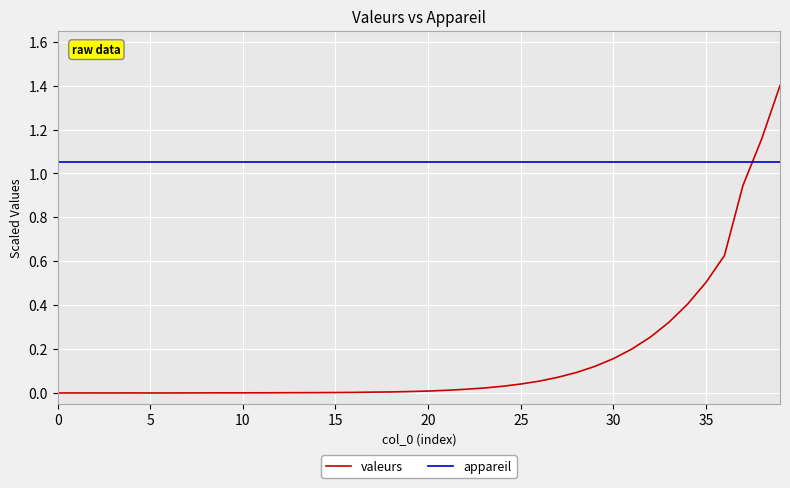

List the series in order of their peak value, lowest first.

appareil, valeurs